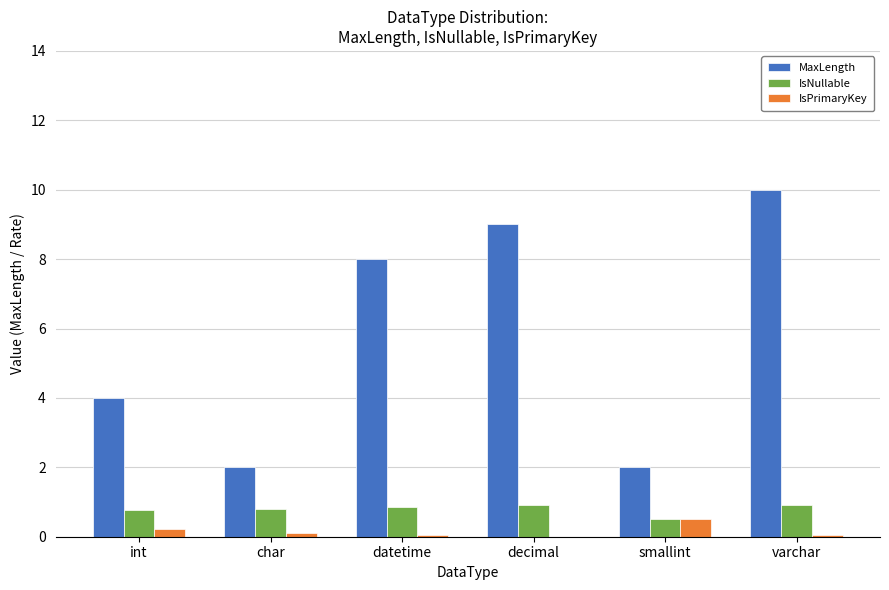

What is the greatest value displayed?

10.0